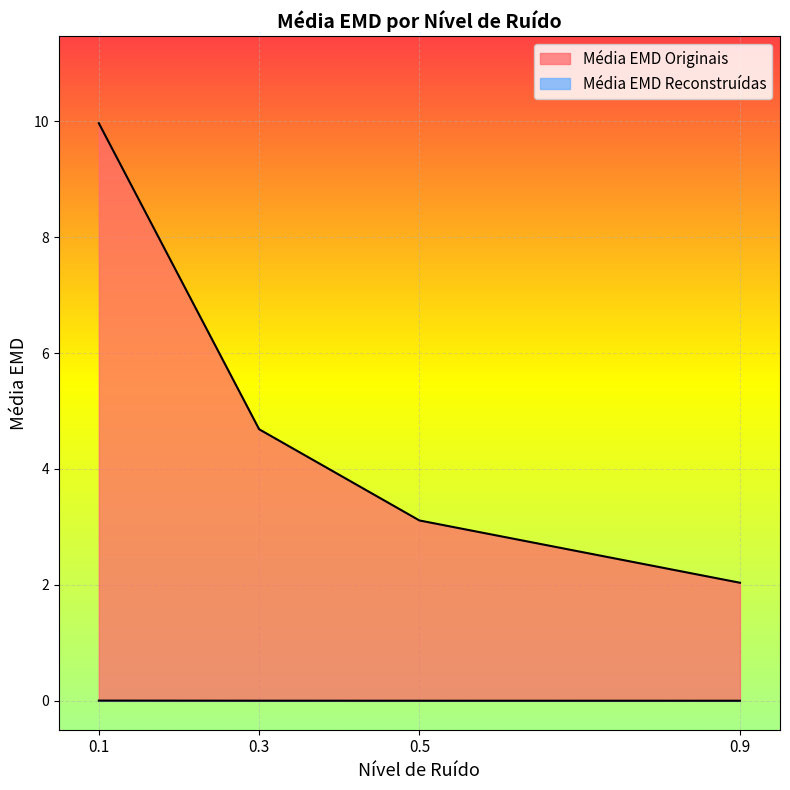

True or false: Média EMD Reconstruídas and Média EMD Originais intersect in this chart.

False